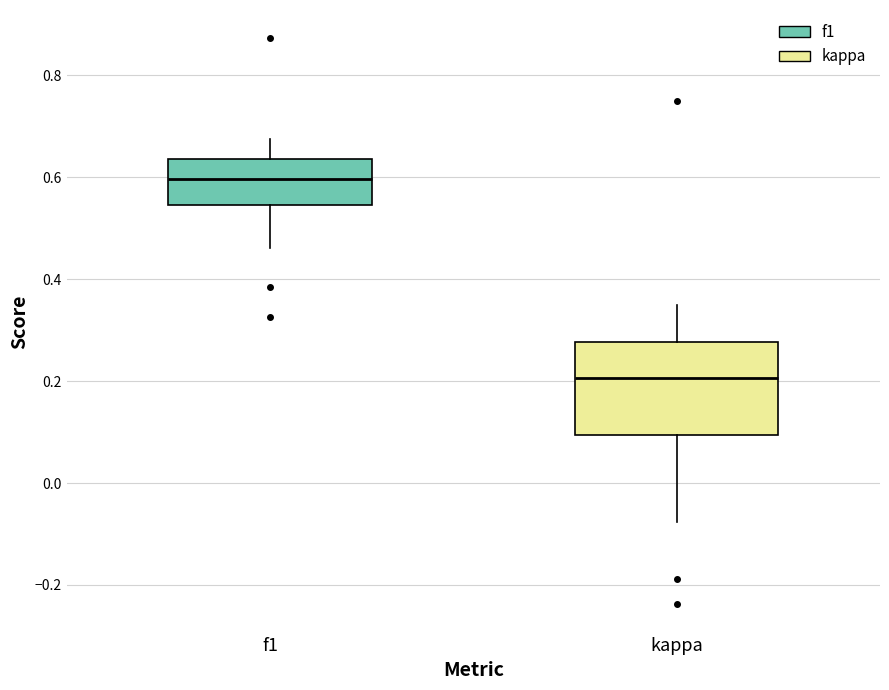

Where does the upper whisker of the box for kappa end on the y-axis? The values are not printed on the chart, so give them approximately, as read against the axis.

0.34